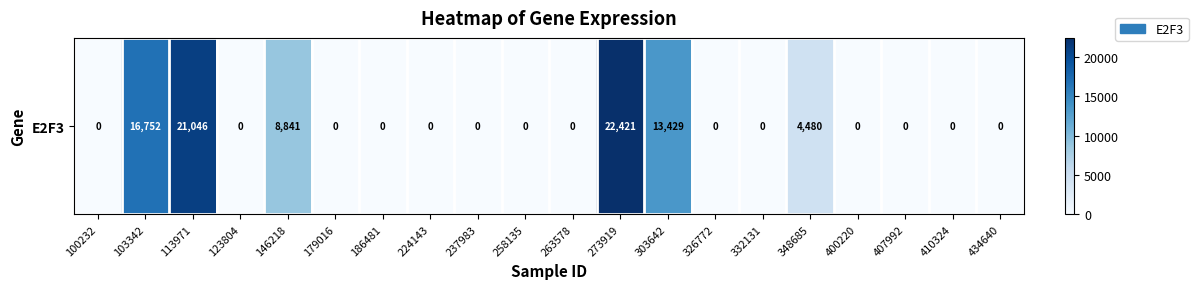

Reading left to right, transcribe all the data shown in this chart.

0	16752	21046	0	8841	0	0	0	0	0	0	22421	13429	0	0	4480	0	0	0	0